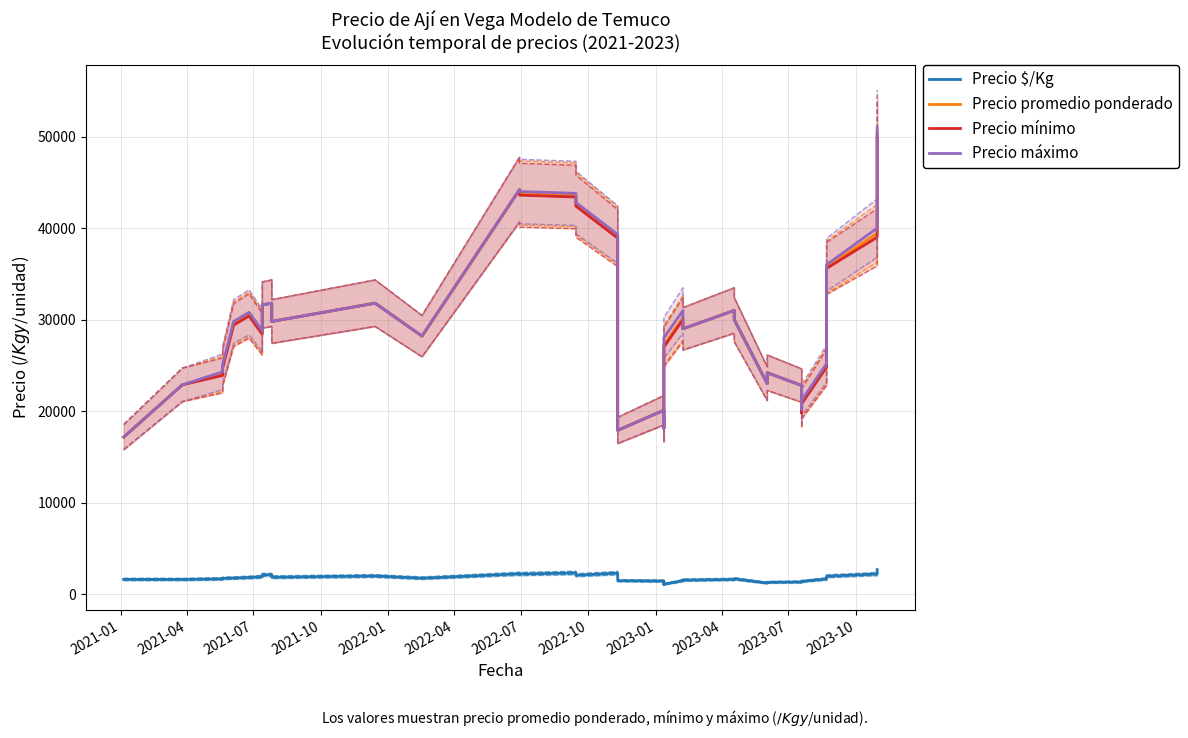

What is the sum of all Precio promedio ponderado values?

1180872.6